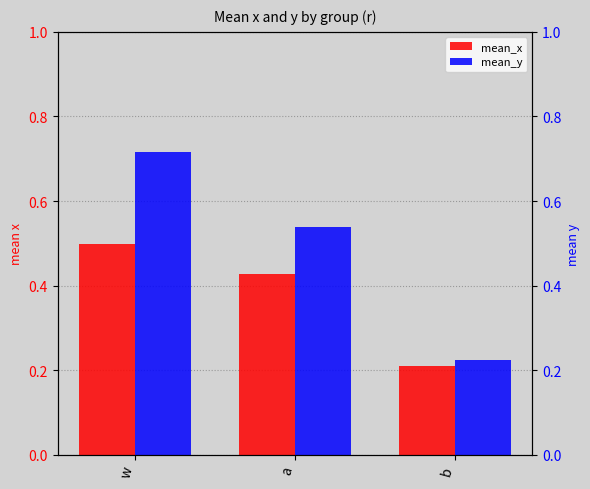

At which category does the chart reach its peak across all series?

w